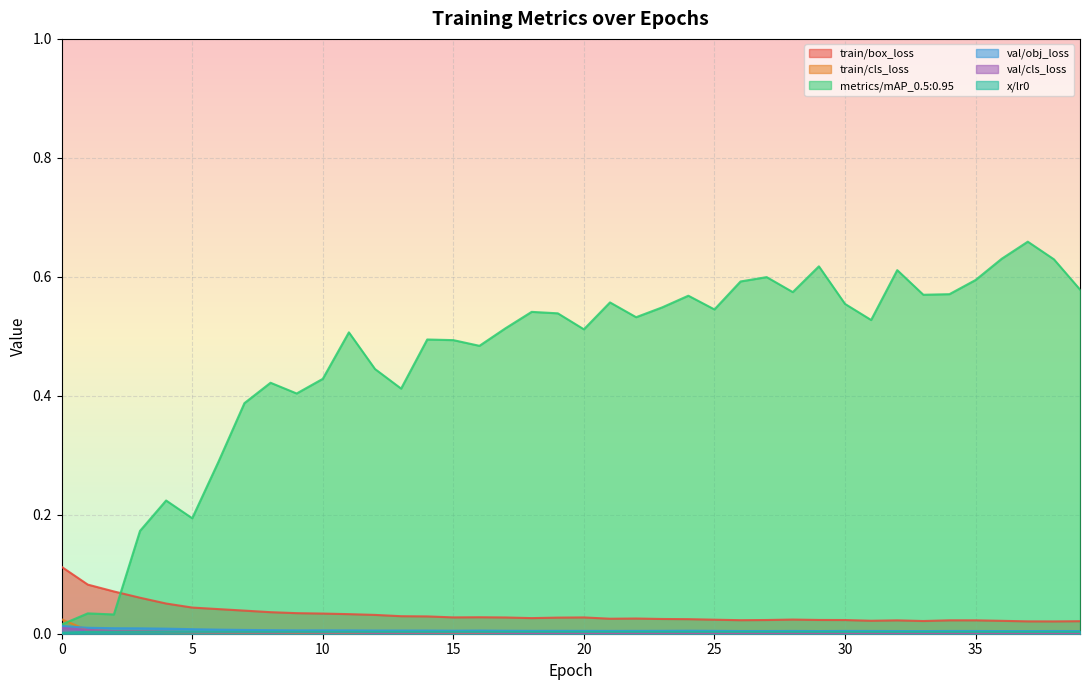

In x/lr0, how many points are higher than both neighbors (excluding endpoints)?

1